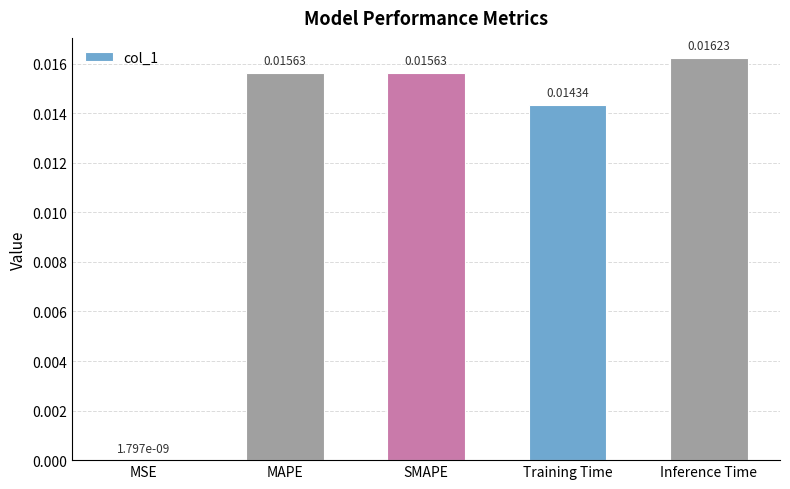

Does the chart contain stacked bars?

No